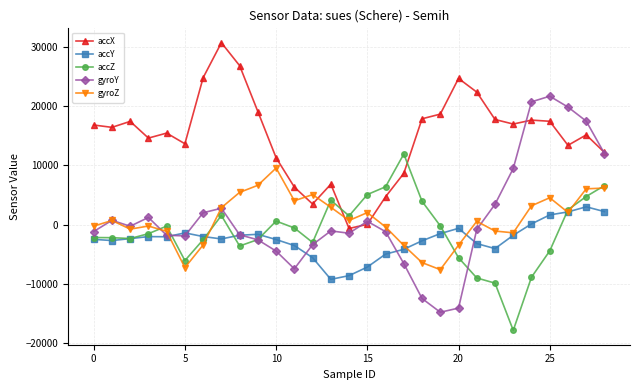

Is this an area chart (filled region under the line)?

No